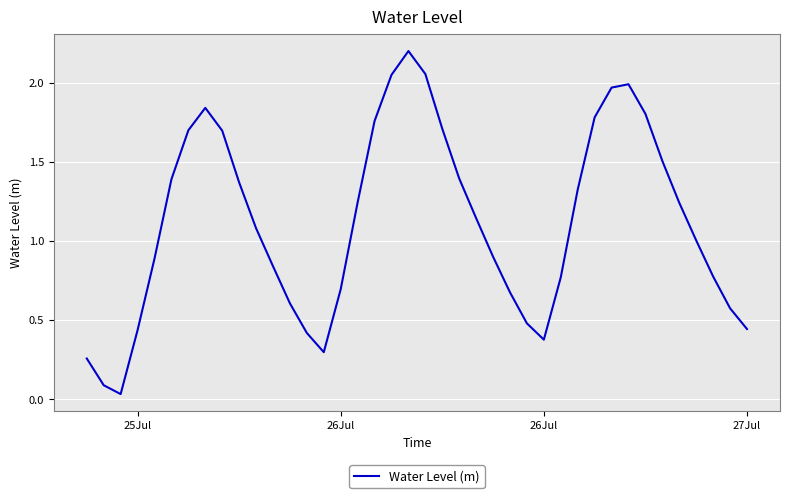

What is the difference between the maximum and minimum values?

2.2